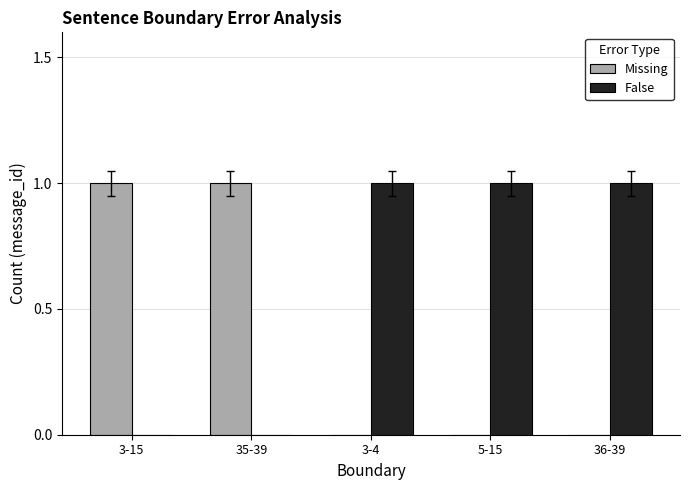

Is it true that Missing equals 0 at 36-39?

True